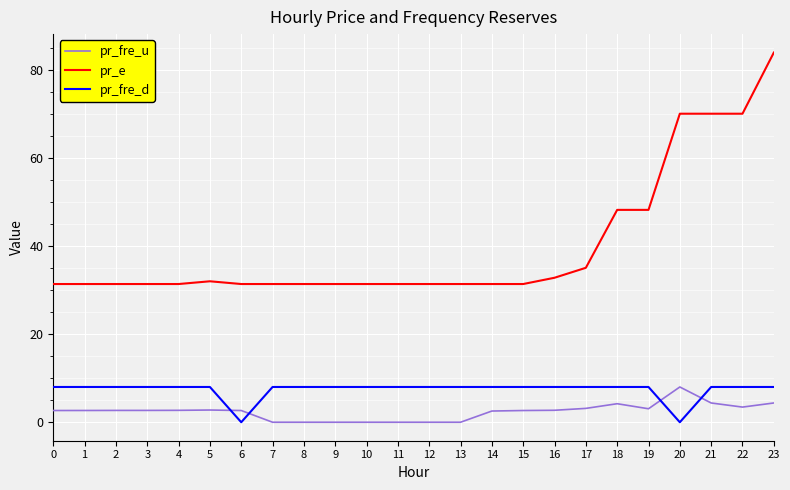

What is the total value across all series at 14?

41.9